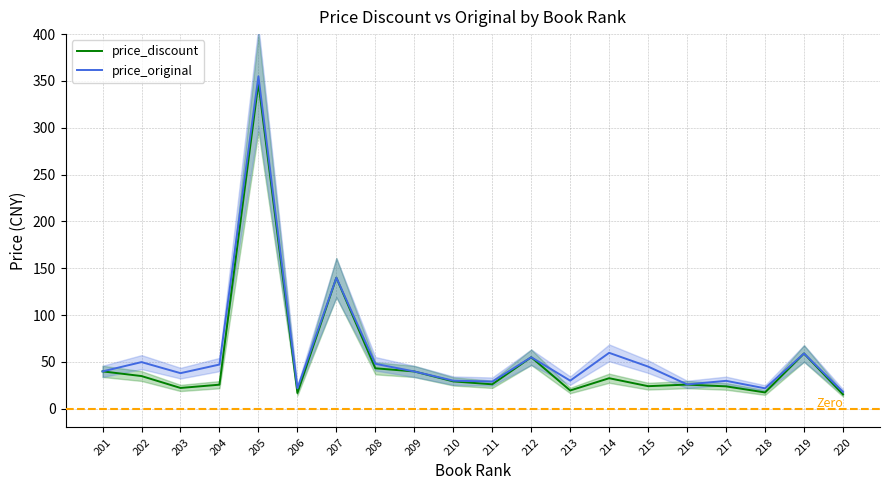

Reading right to left, what are all the values shown in this chart?

price_discount: 220=15.3	219=59.0	218=17.4	217=23.9	216=25.8	215=24.1	214=32.6	213=19.5	212=55.0	211=26.1	210=29.2	209=39.8	208=43.2	207=139.9	206=16.8	205=347.9	204=25.7	203=22.2	202=34.9	201=39.9
price_original: 220=18.0	219=59.0	218=21.8	217=29.8	216=26.0	215=45.0	214=59.7	213=30.0	212=55.0	211=29.0	210=30.0	209=39.8	208=48.0	207=139.9	206=21.8	205=355.0	204=47.2	203=38.0	202=49.8	201=39.9